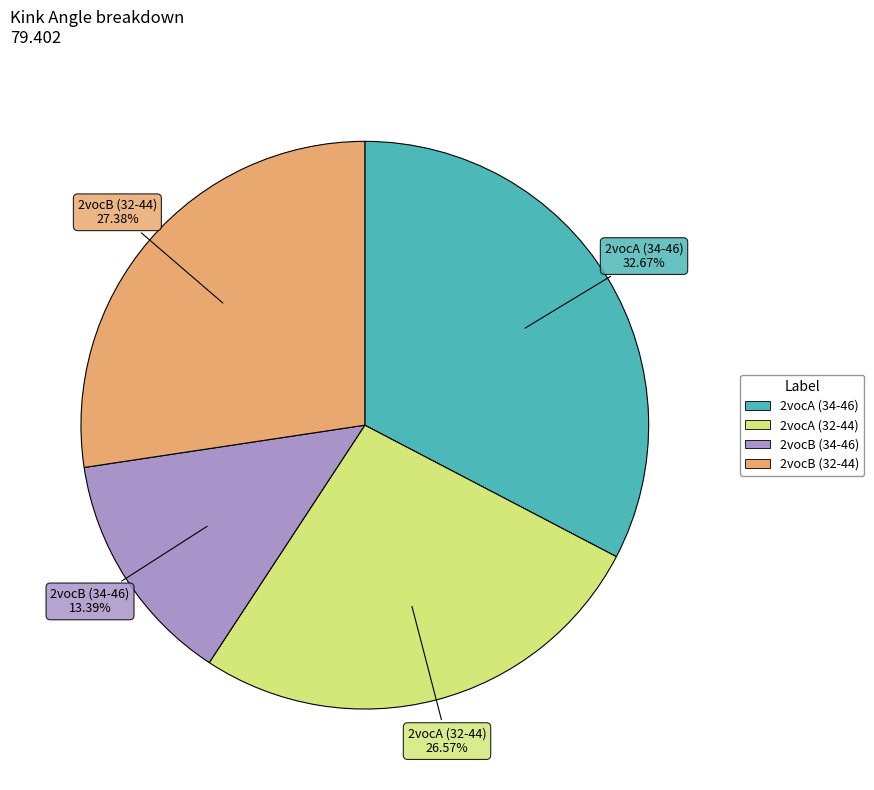

Count the number of slices in the pie.

4